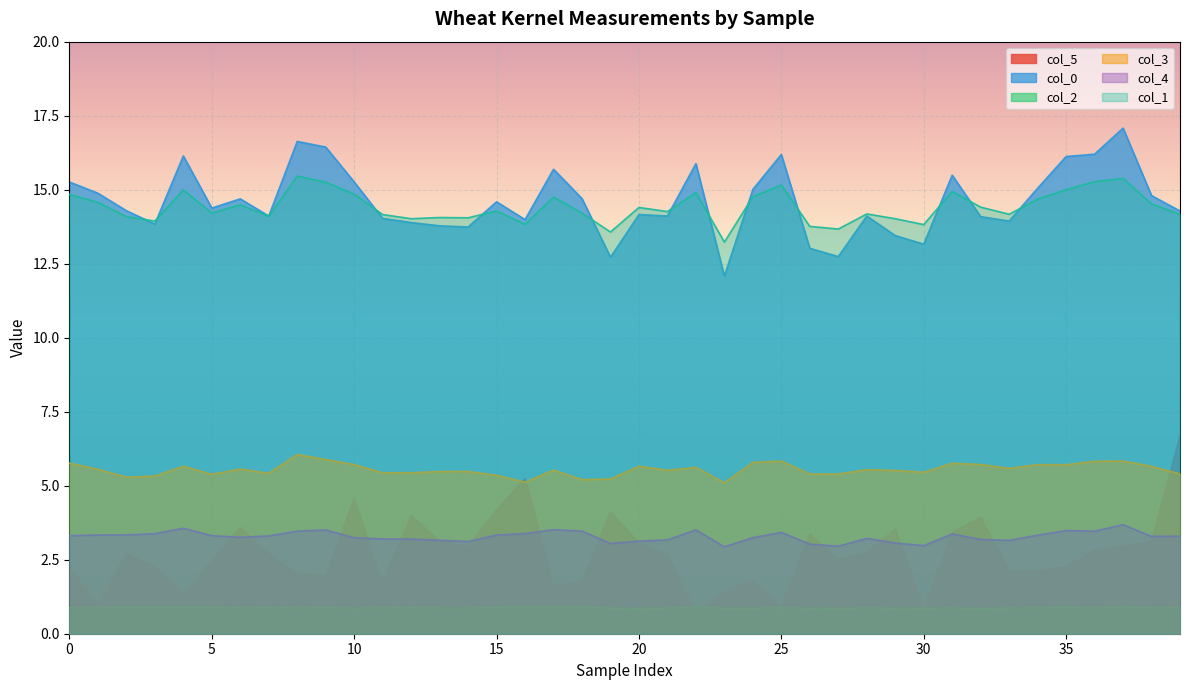

What is the difference between the col_3 values at 10 and 27?

0.3